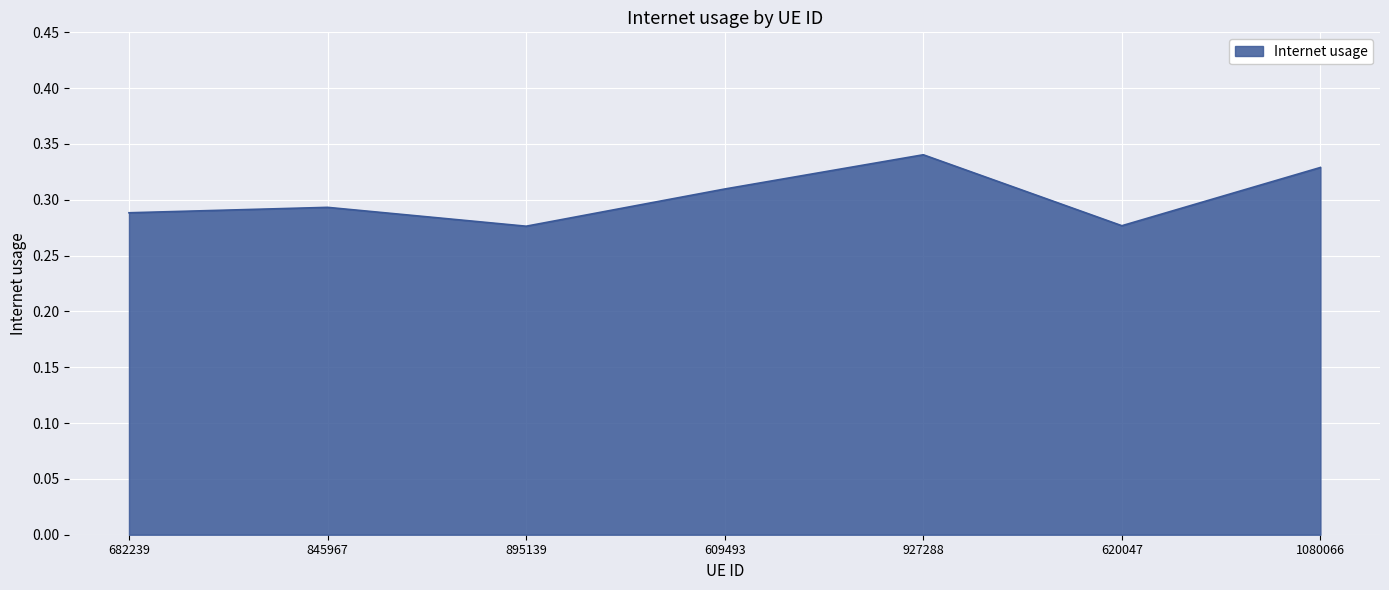

The chart shows a value of 0.1 at 845967. True or false?

False